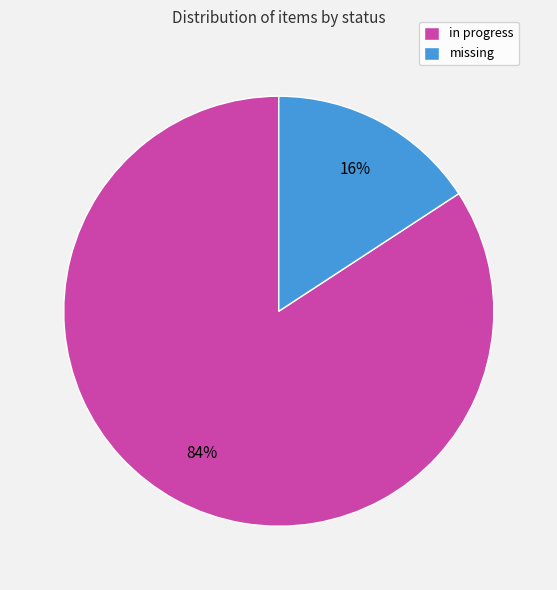

How many segments does this pie chart have?

2